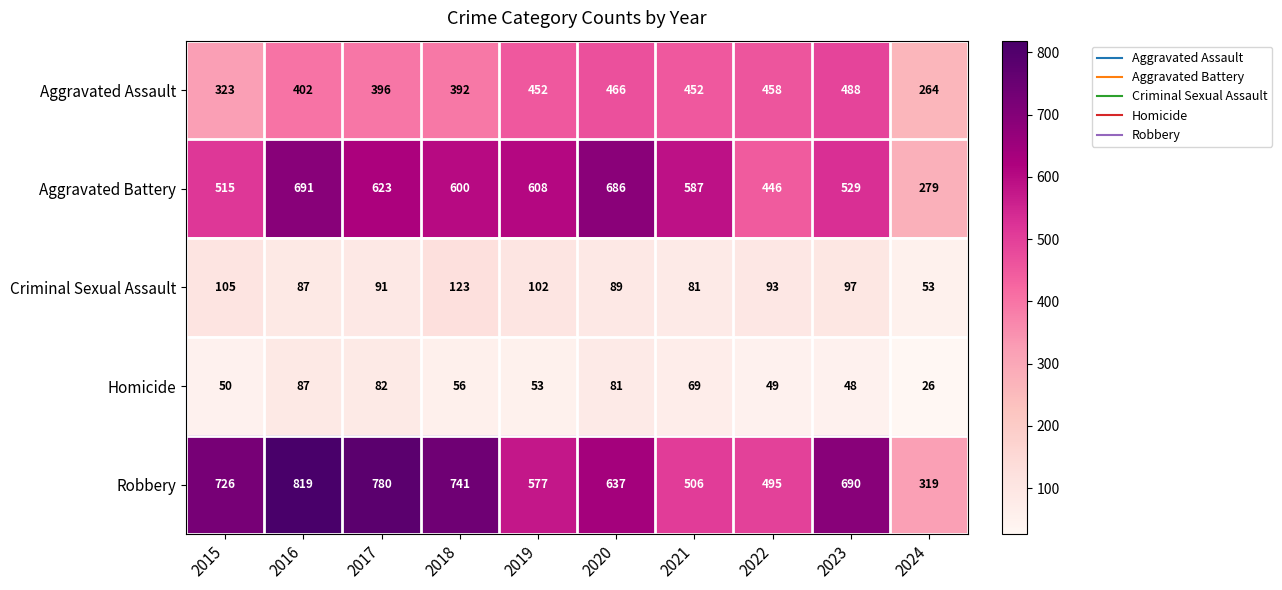

How many values in the Aggravated Battery series are below 600?

5